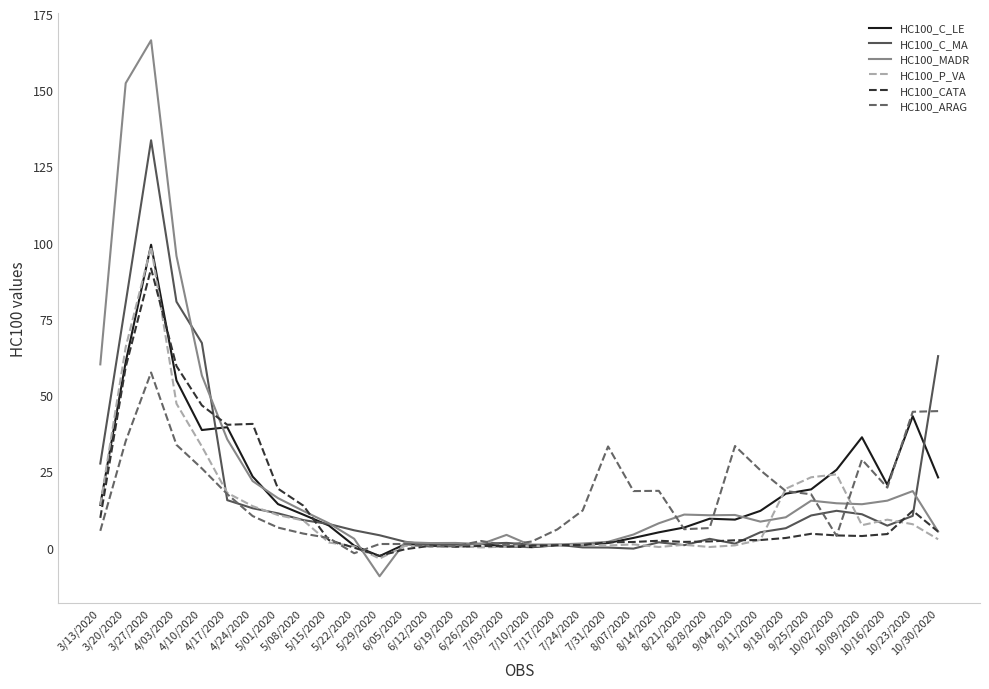

Which series has the largest range (max minus min)?

HC100_MADR